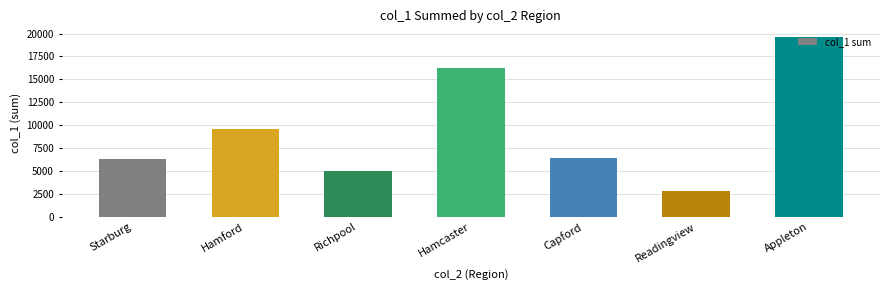

Reading left to right, extract all data points from this chart.

6321	9612	5010	16281	6411	2814	19592